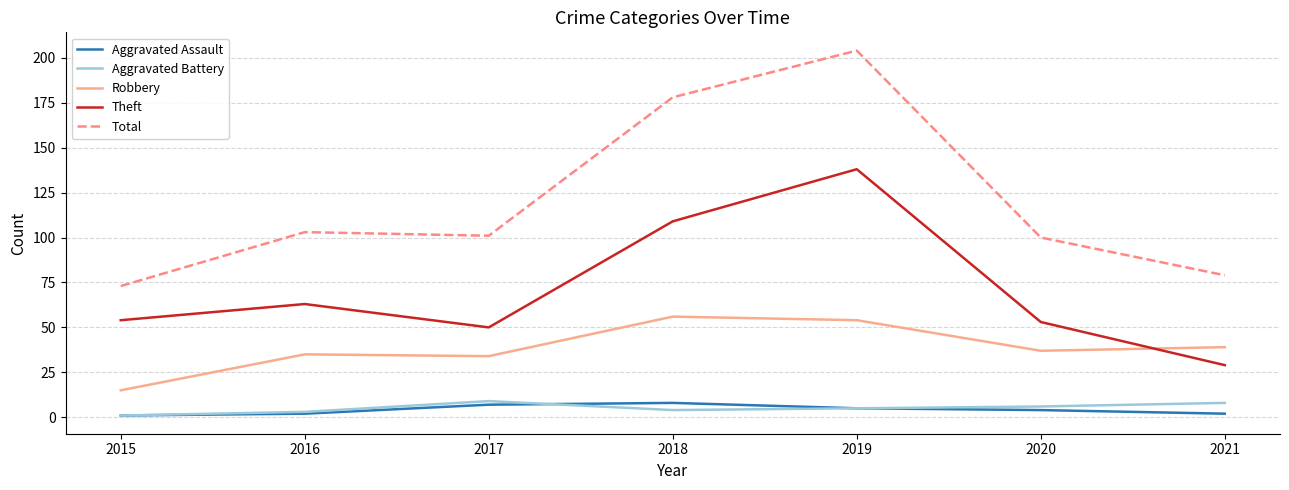

In Aggravated Assault, how many points are higher than both neighbors (excluding endpoints)?

1